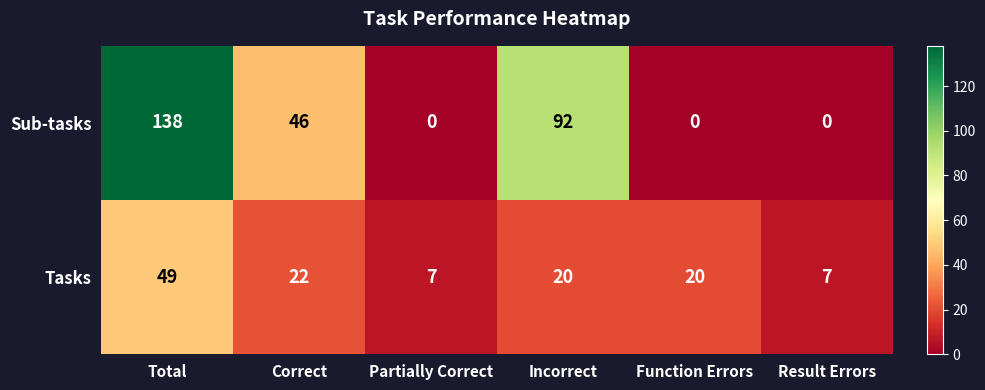

How many series are shown in this chart?

2